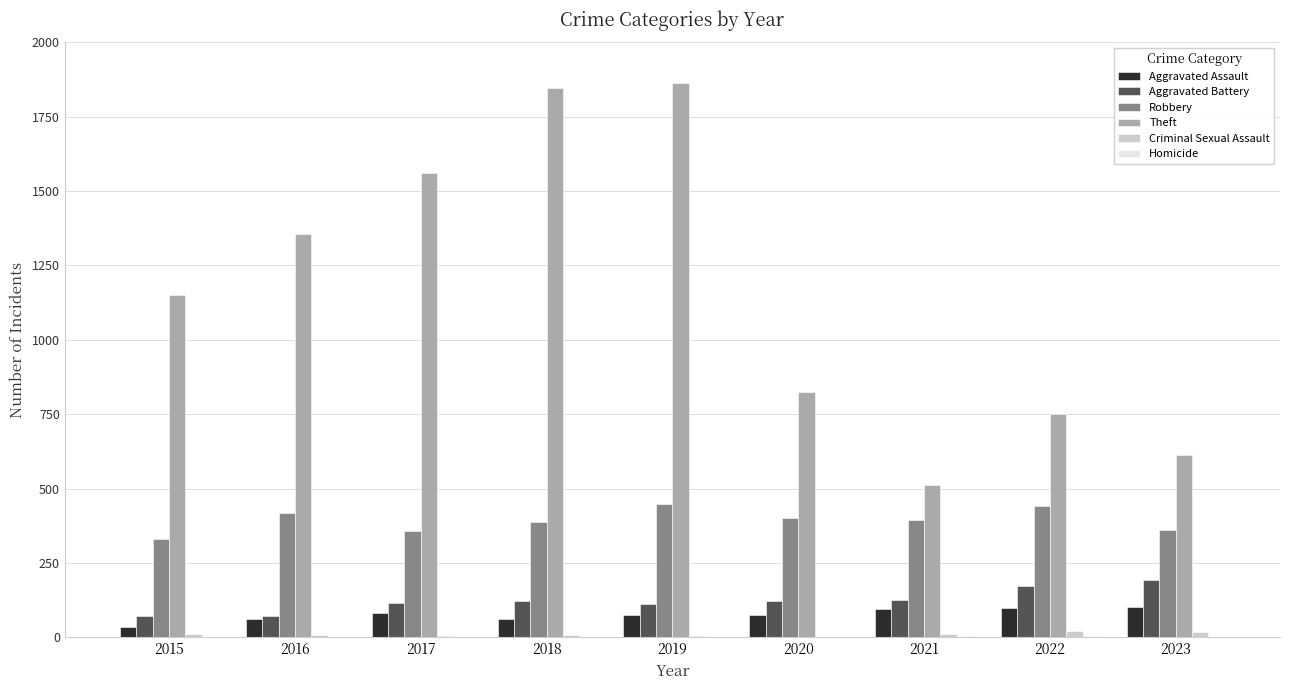

Does the chart contain stacked bars?

No